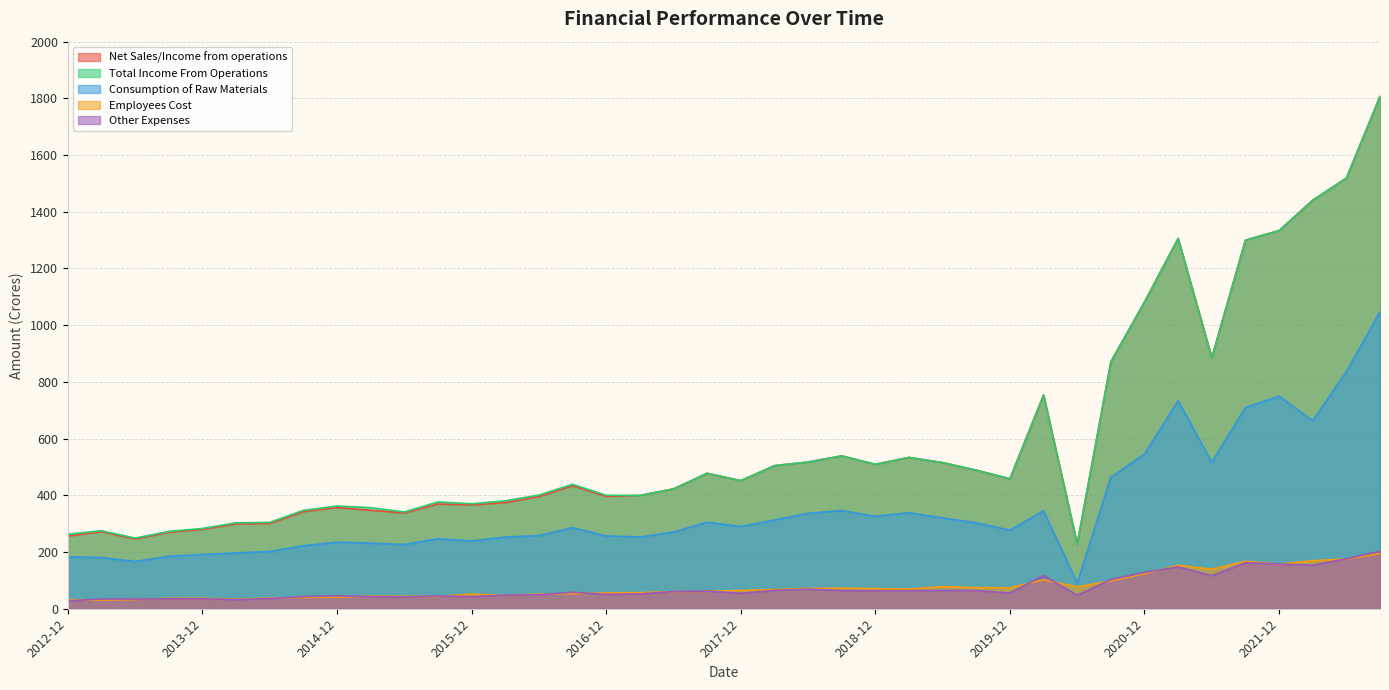

List the labels in order of Other Expenses value, smallest first.

2012-12, 2014-03, 2013-06, 2013-03, 2013-09, 2013-12, 2014-06, 2015-06, 2015-03, 2015-12, 2014-09, 2015-09, 2014-12, 2020-06, 2016-03, 2016-06, 2016-12, 2017-03, 2017-12, 2019-12, 2016-09, 2017-06, 2017-09, 2018-12, 2019-03, 2018-09, 2019-06, 2019-09, 2018-03, 2018-06, 2020-09, 2021-06, 2020-03, 2020-12, 2021-03, 2022-03, 2021-12, 2021-09, 2022-06, 2022-09